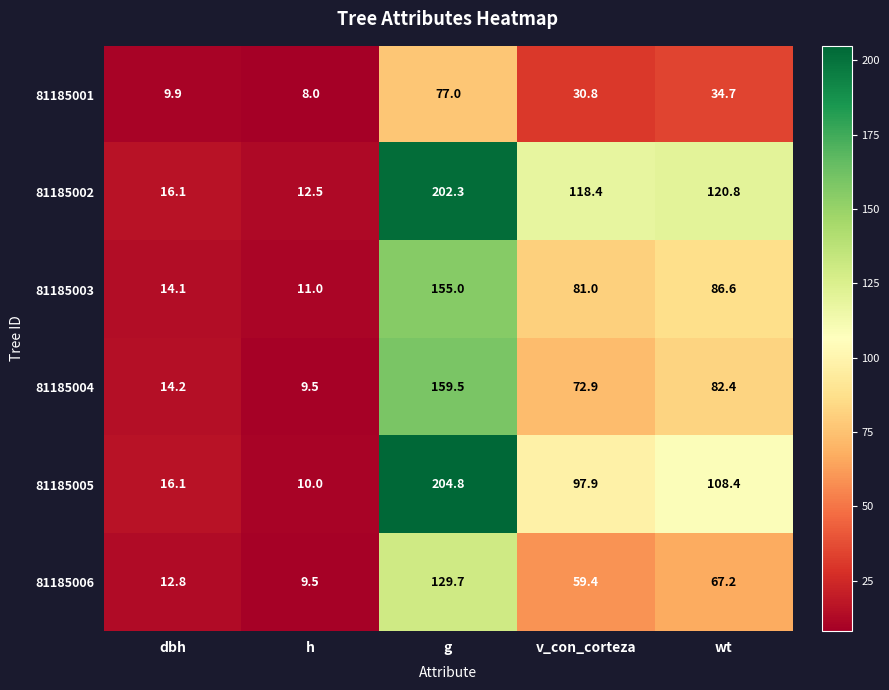

Rank the categories by 81185006 value from lowest to highest.

h, dbh, v_con_corteza, wt, g